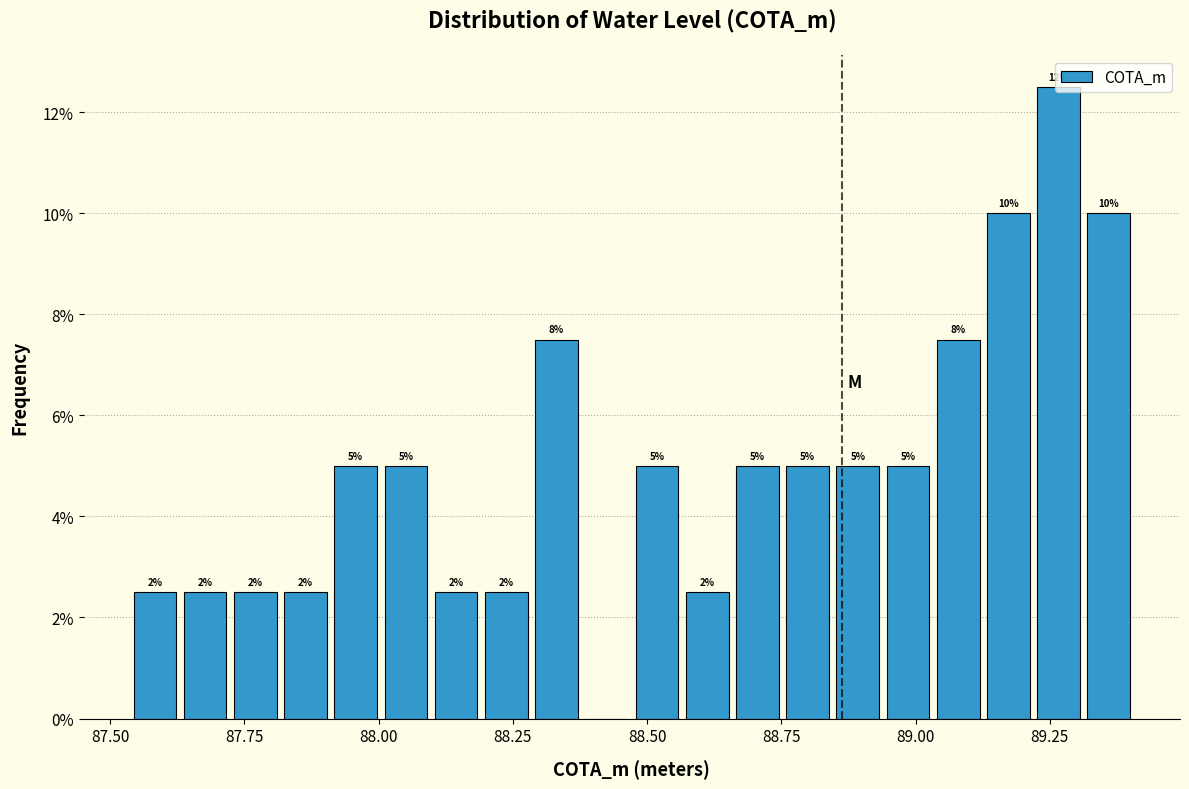

Around what value on the x-axis is the tallest bar? Give the approximate position of its centre, as read against the axis.

89.25